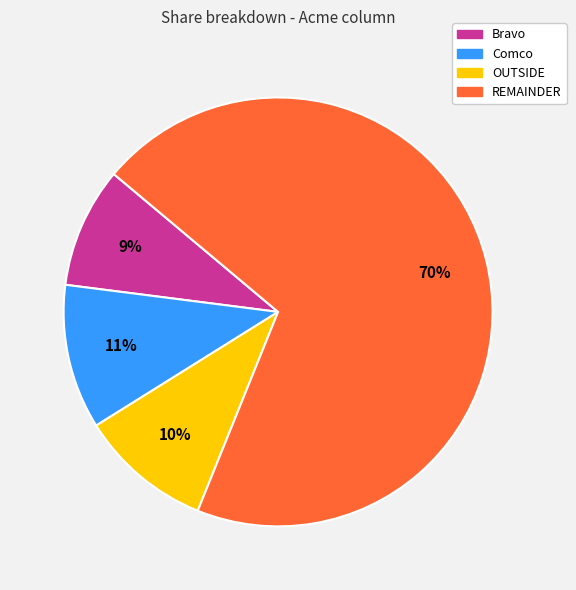

Which slice represents more than half of the pie?

REMAINDER